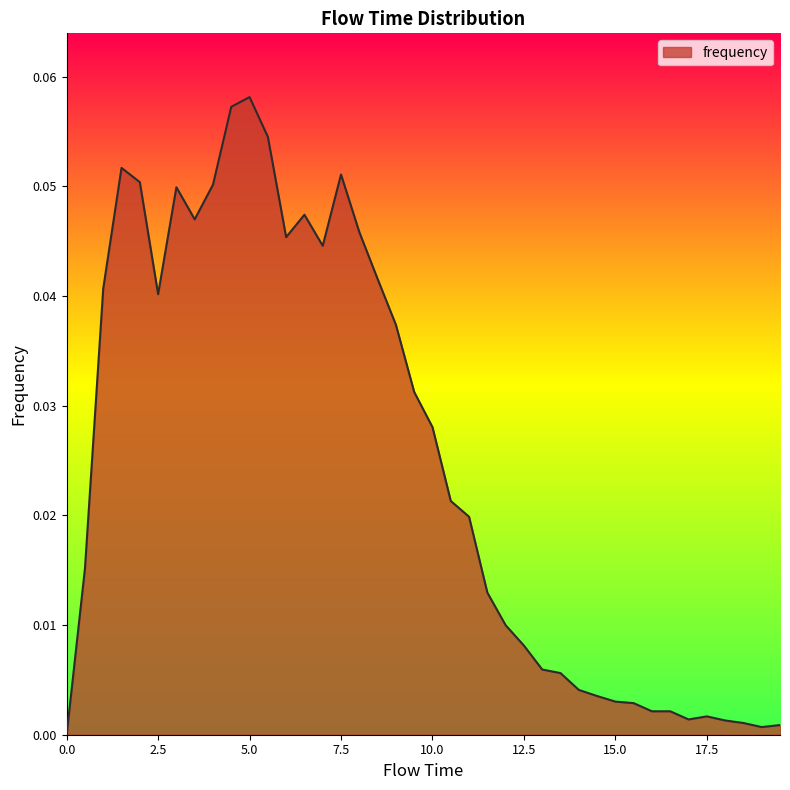

List the labels in order of value, largest first.

5.0, 4.5, 5.5, 1.5, 7.5, 2.0, 4.0, 3.0, 6.5, 3.5, 8.0, 6.0, 7.0, 8.5, 1.0, 2.5, 9.0, 9.5, 10.0, 10.5, 11.0, 0.5, 11.5, 12.0, 12.5, 13.0, 13.5, 14.0, 14.5, 15.0, 15.5, 16.0, 16.5, 17.5, 17.0, 18.0, 18.5, 19.5, 19.0, 0.0